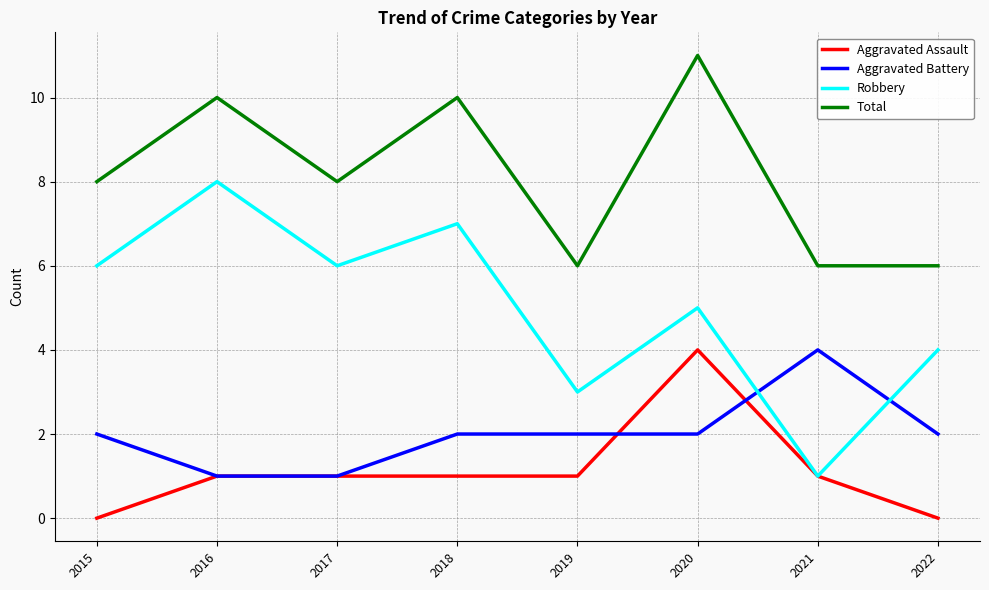

What is the spread (max minus min) of values at 2020?

9